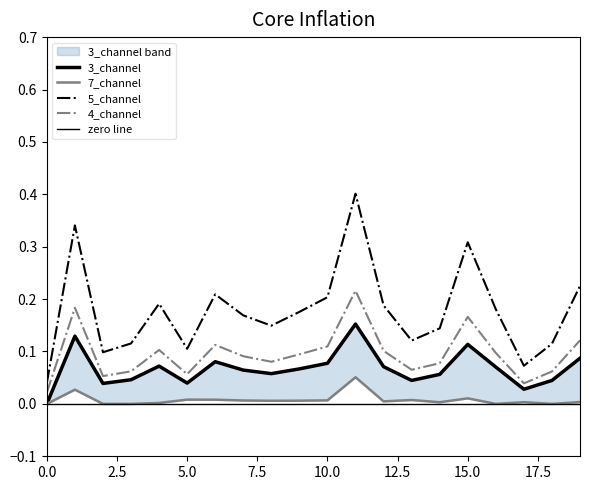

What is the value of the 5_channel point at the 9th from the left?

0.1